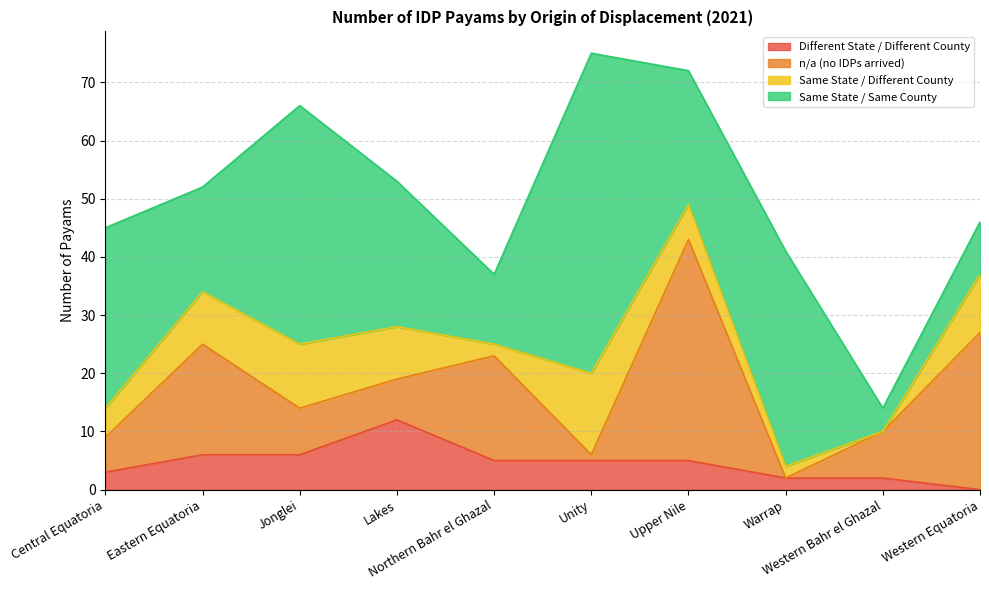

Is it true that Different State / Different County equals 1 at Unity?

False